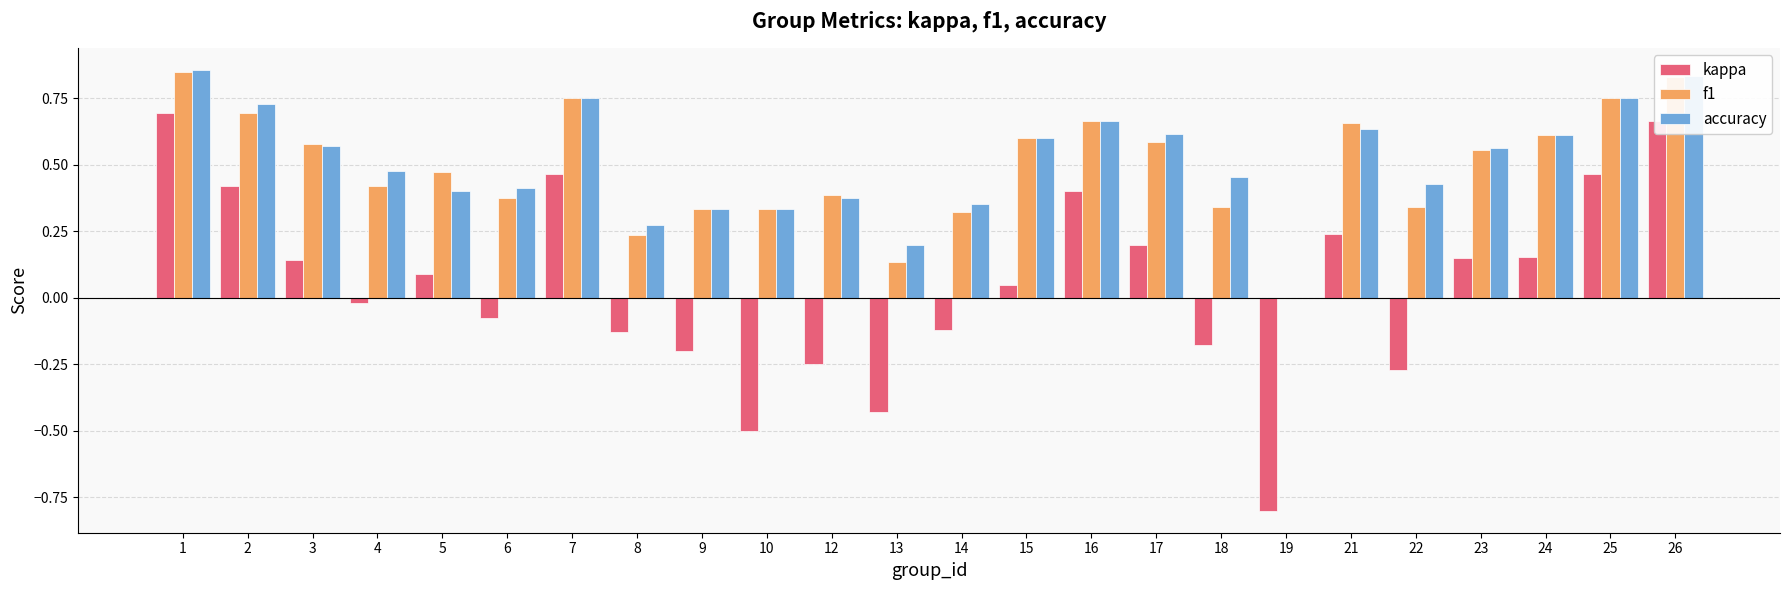

At which category does the chart reach its peak across all series?

1